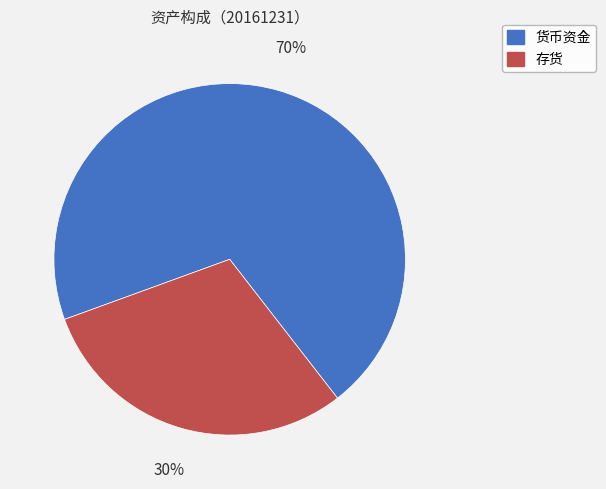

Between 货币资金 and 存货, which is larger?

货币资金